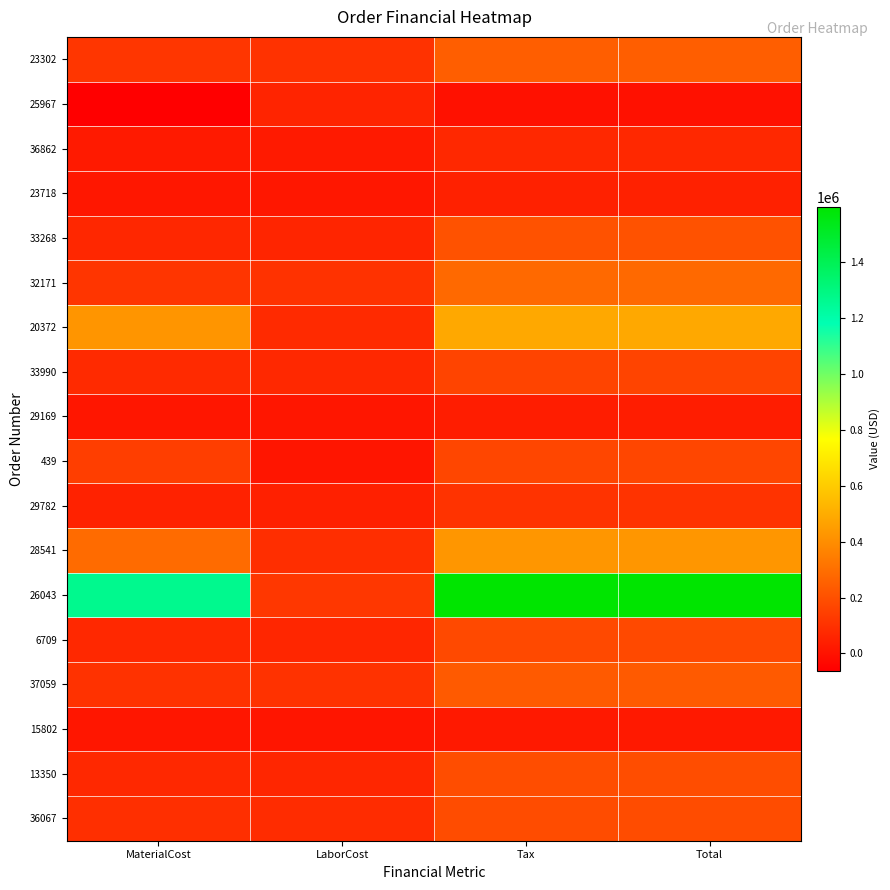

At how many categories does at least one series exceed 663901?

3